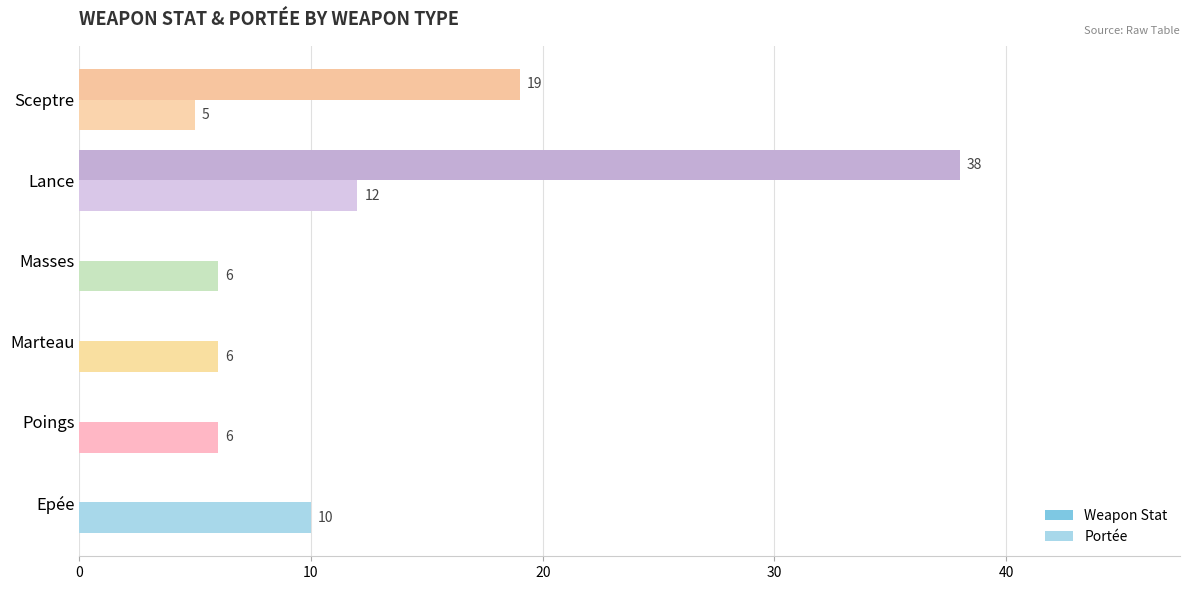

Is the value of Portée at Lance greater than the value of Weapon Stat at Sceptre?

No